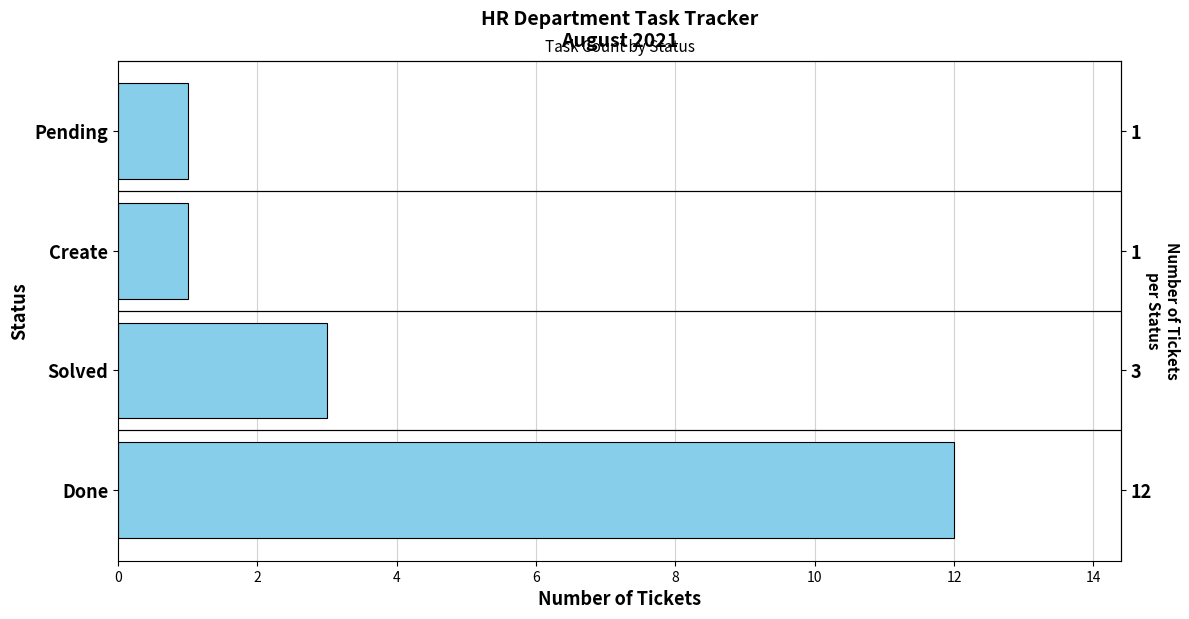

Which has a higher value, Solved or Pending?

Solved